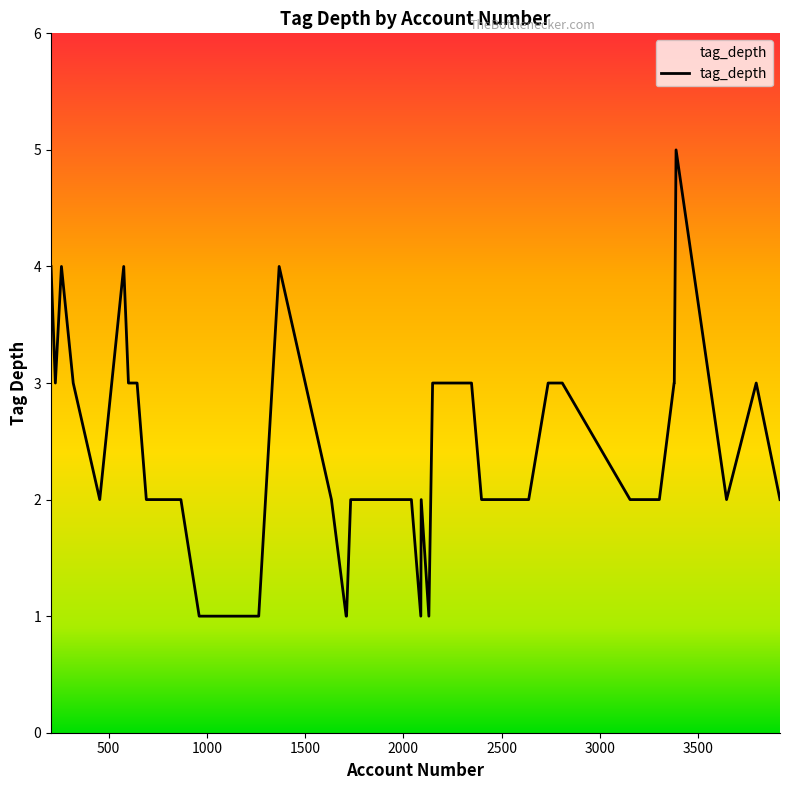

True or false: the data has more than 0 interior local peaks.

True